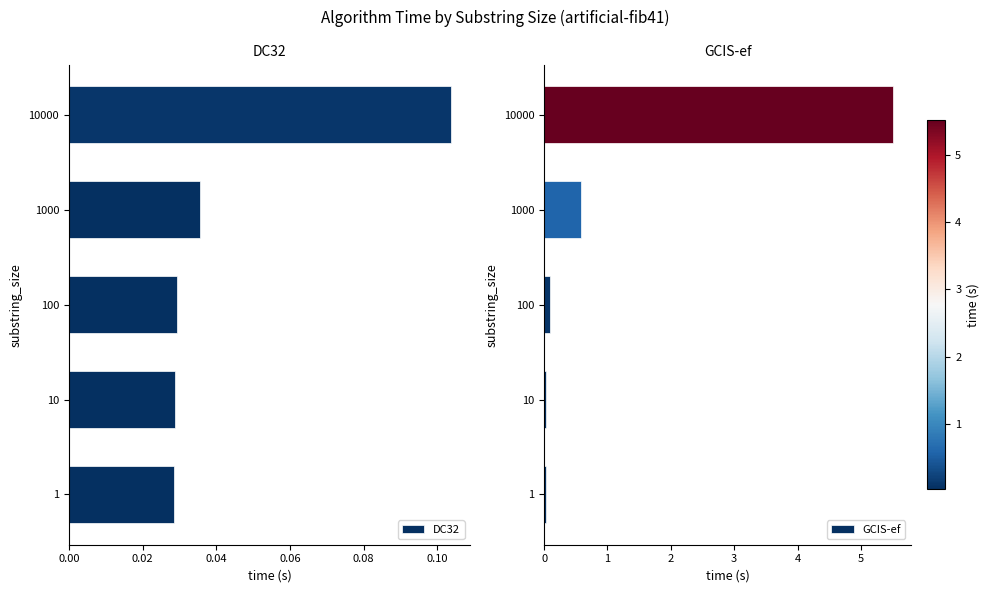

The GCIS-ef series shows 0.4 at 1000. True or false?

False